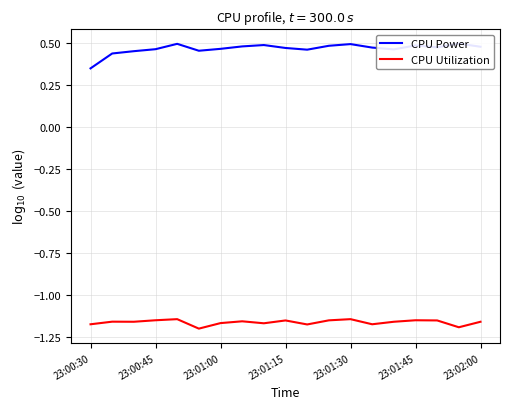

The value of CPU Utilization at 23:00:45 is -1.9. True or false?

False